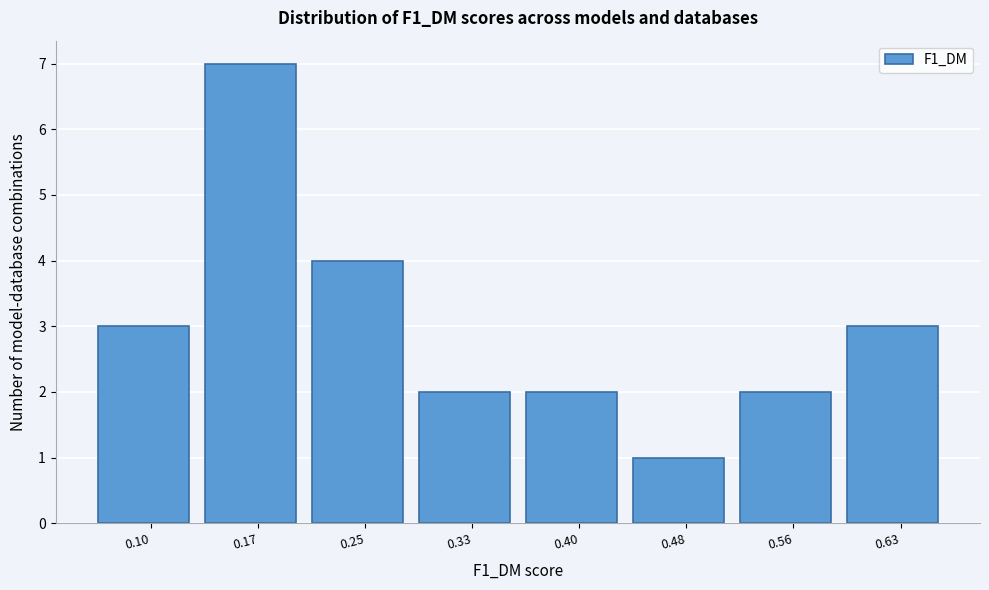

Reading left to right, extract all data points from this chart.

3	7	4	2	2	1	2	3